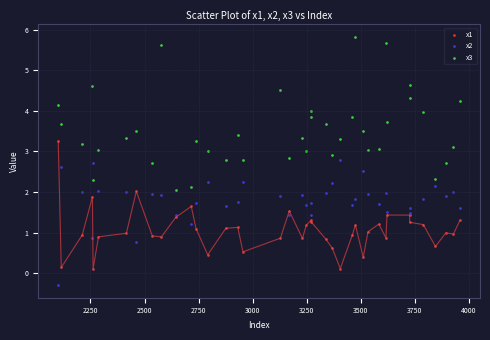

Which series reaches the maximum Y coordinate?

x3